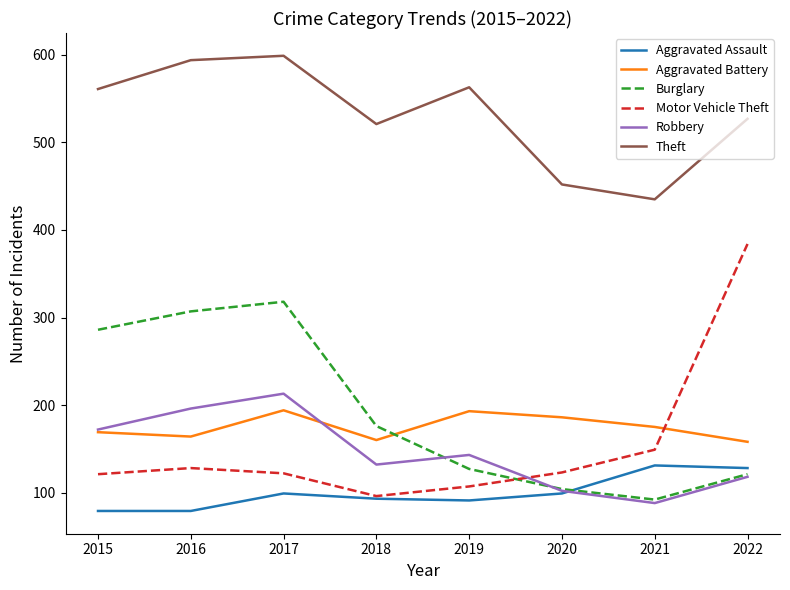

Between which two adjacent categories do Robbery and Burglary first intersect?

2018 and 2019